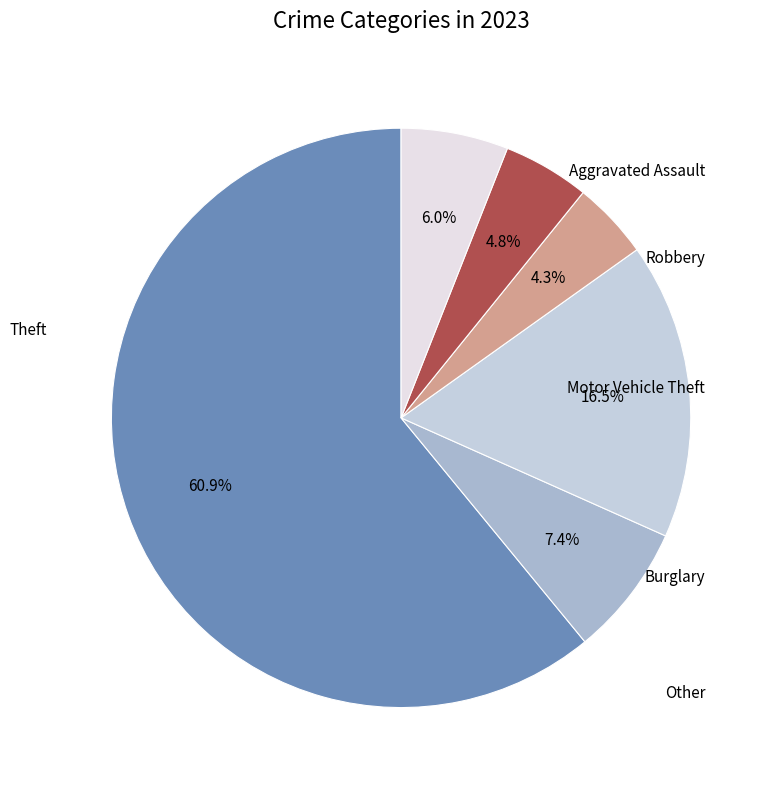

Is there a majority slice in this chart?

Yes